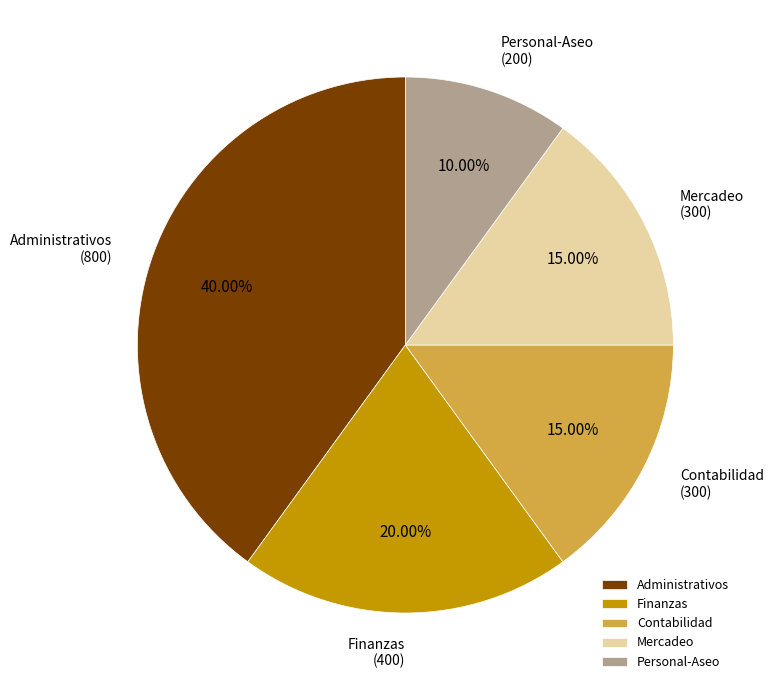

To the nearest percent, what is the difference between the Personal-Aseo and Contabilidad slice percentages?

5%